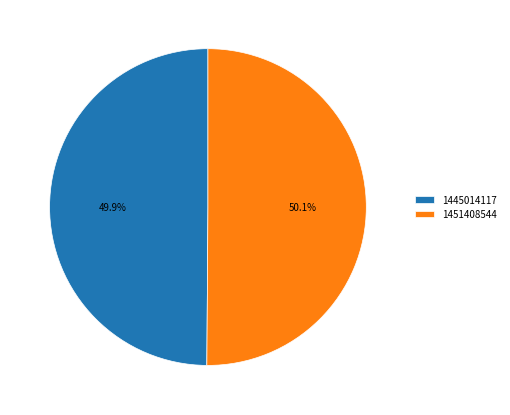

How many segments does this pie chart have?

2